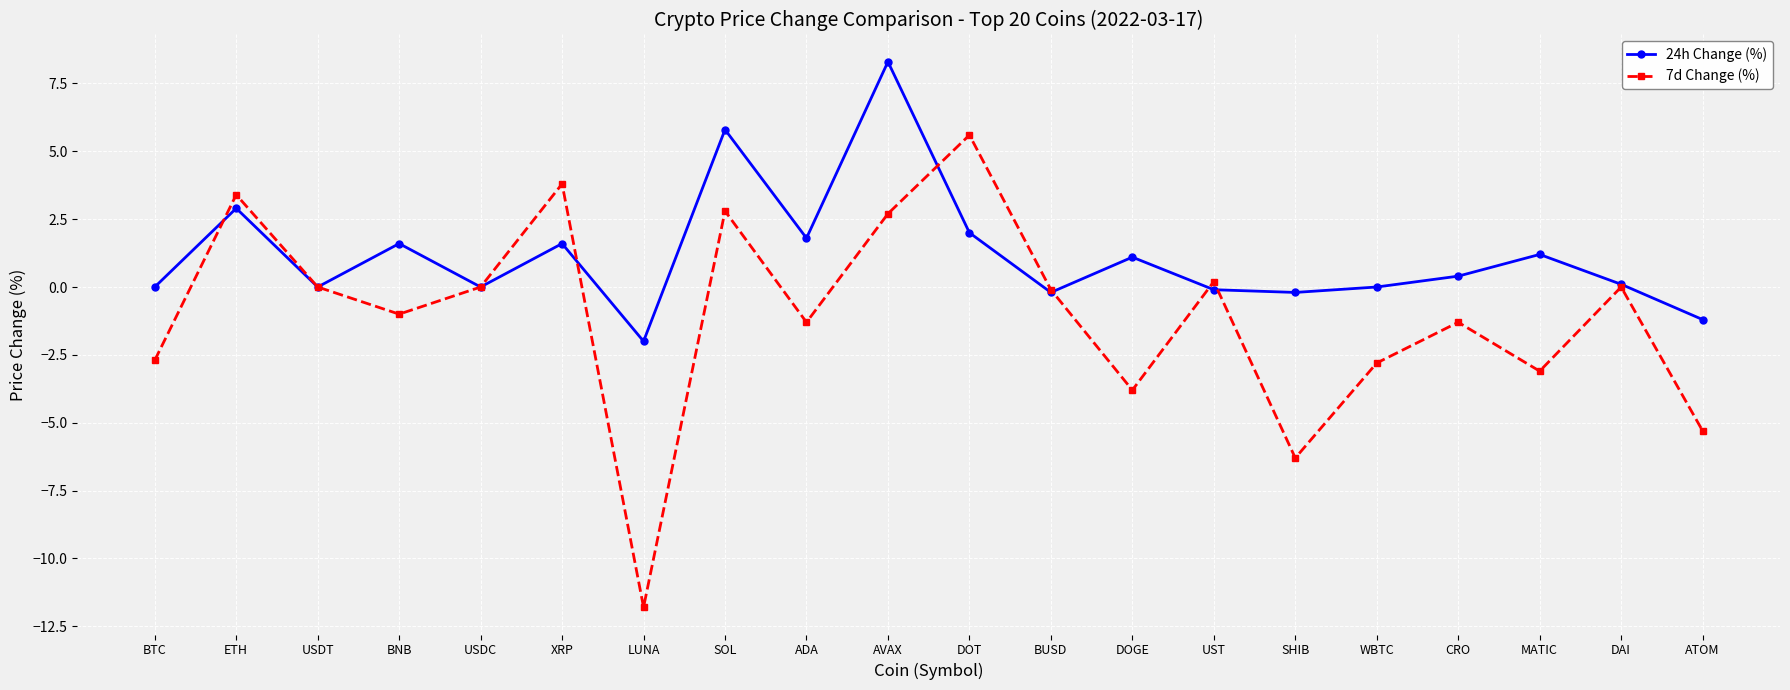

The 7d Change (%) series shows -2.7 at BTC. True or false?

True